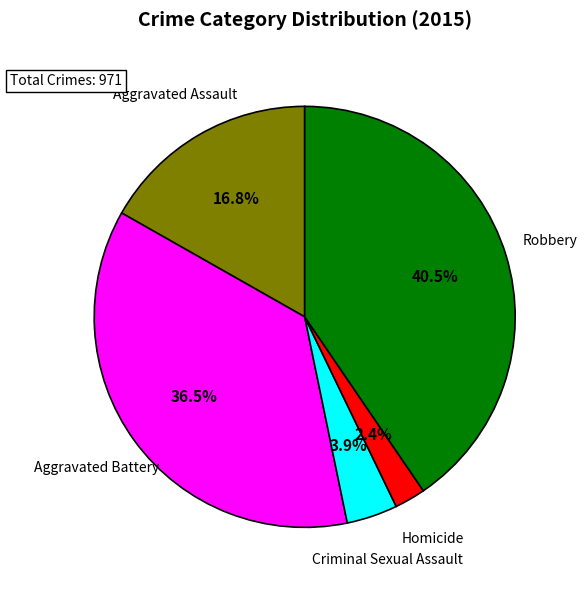

Is there a majority slice in this chart?

No